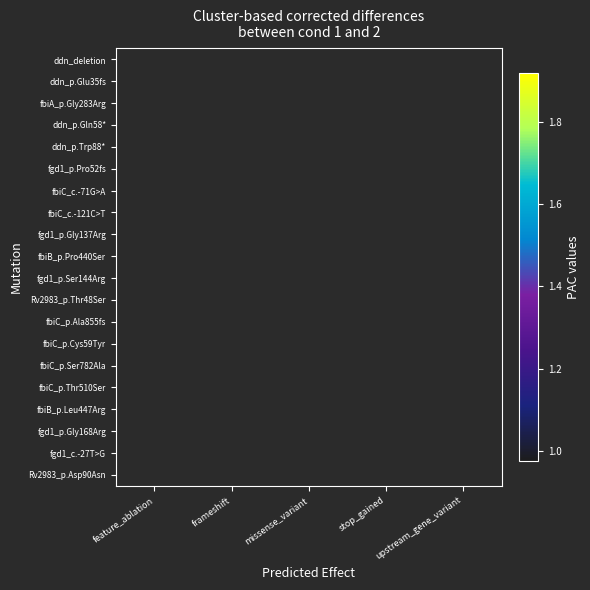

True or false: fbiC_p.Cys59Tyr has a value of 0.3 at missense_variant.

False